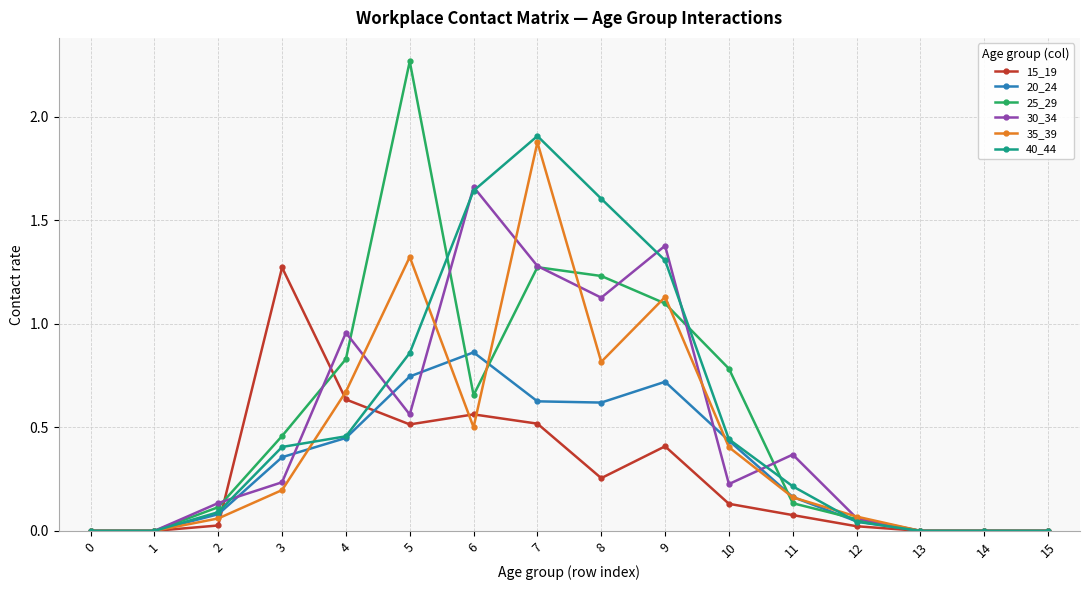

Is the value of 20_24 at 10 greater than the value of 25_29 at 3?

No